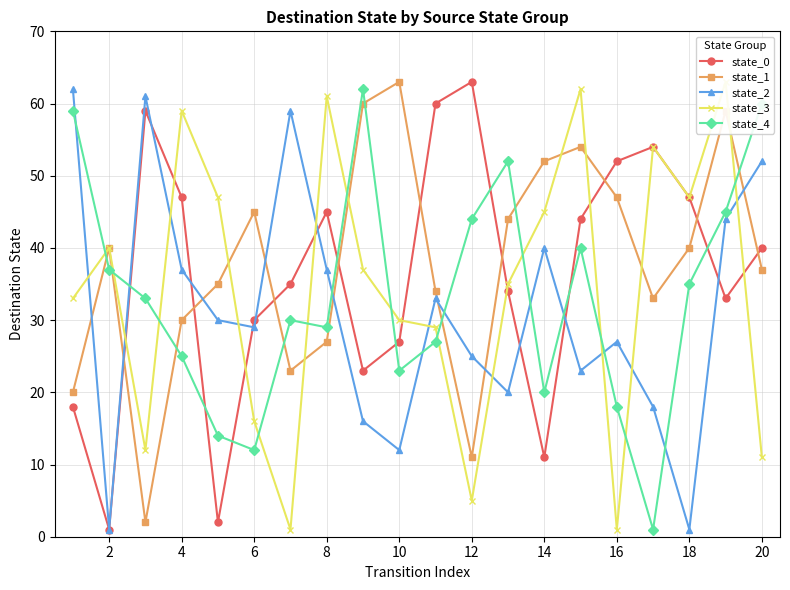

The value of state_2 at 12 is 25. True or false?

True